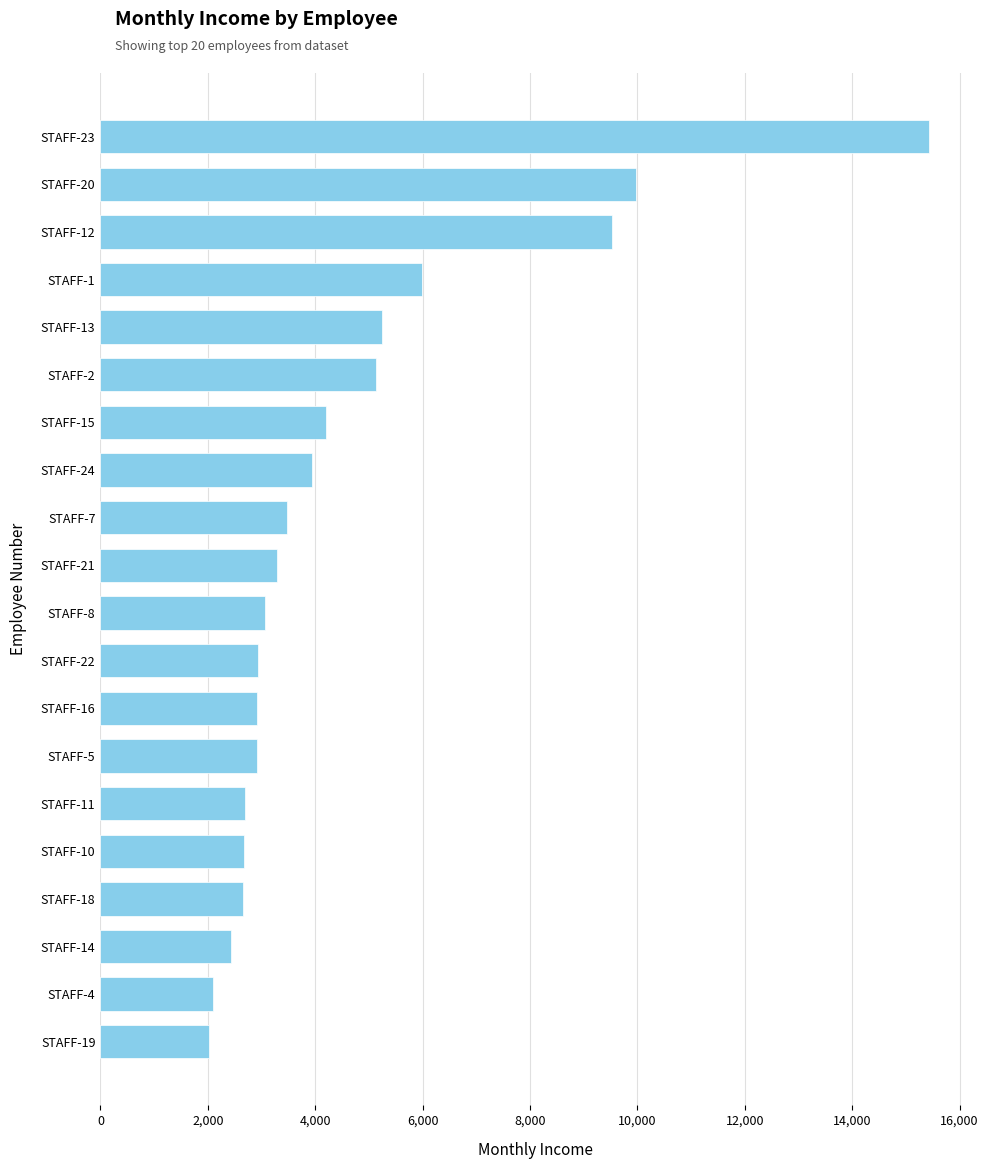

Approximately how many times larger is the value at STAFF-14 compared to STAFF-13?

0.5